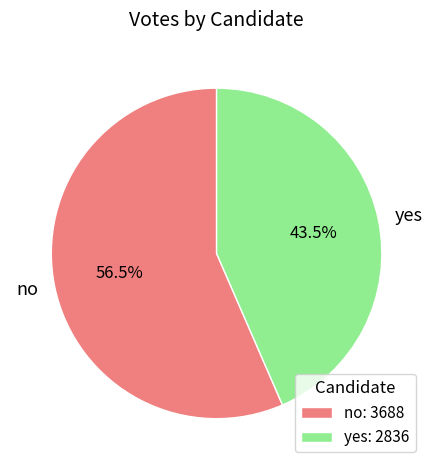

True or false: yes accounts for 54% of the total.

False